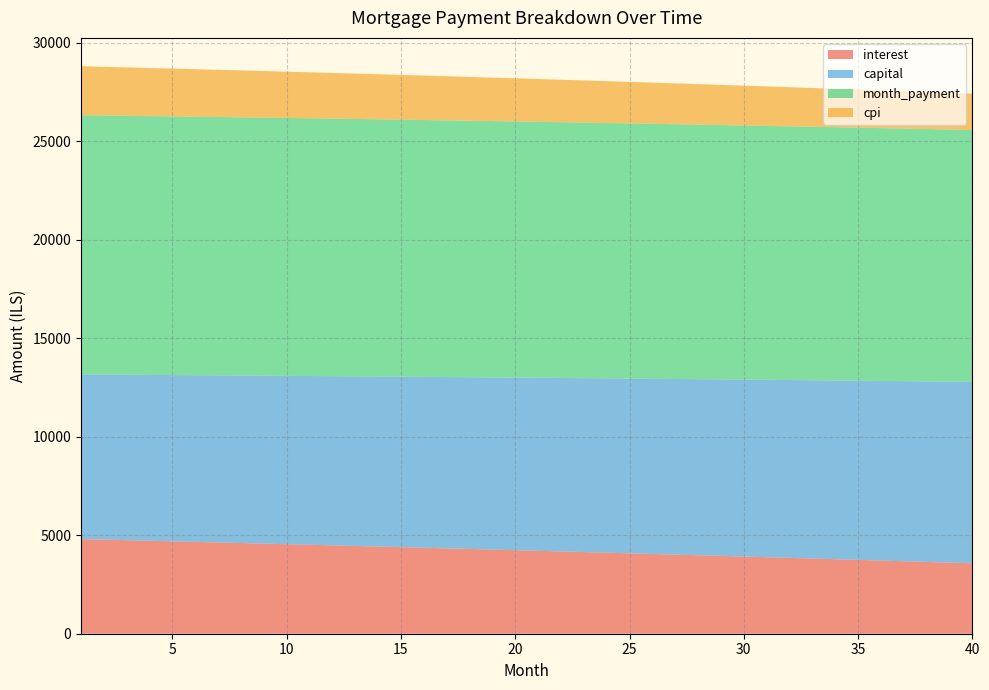

Reading right to left, extract all data points from this chart.

interest: 3574.1	3609.2	3644.1	3678.8	3713.3	3747.6	3781.8	3815.7	3849.4	3883.0	3916.3	3949.5	3982.5	4015.2	4047.8	4080.2	4112.5	4144.5	4176.4	4208.0	4239.5	4270.8	4301.9	4332.8	4363.6	4394.2	4424.6	4454.8	4484.8	4514.7	4544.4	4573.9	4603.2	4632.3	4661.3	4690.1	4718.8	4747.2	4775.5	4803.6
capital: 9208.6	9185.6	9162.7	9139.9	9117.1	9094.4	9071.7	9049.1	9026.5	9004.0	8981.5	8959.1	8936.8	8914.5	8892.3	8870.1	8848.0	8825.9	8803.9	8781.9	8760.0	8738.2	8716.4	8694.7	8673.0	8651.4	8629.8	8608.3	8586.8	8565.4	8544.0	8522.7	8501.5	8480.3	8459.1	8438.0	8417.0	8396.0	8375.1	8354.2
month_payment: 12782.7	12794.8	12806.8	12818.7	12830.4	12842.0	12853.4	12864.7	12875.9	12886.9	12897.8	12908.6	12919.2	12929.7	12940.1	12950.3	12960.4	12970.4	12980.3	12990.0	12999.5	13009.0	13018.3	13027.5	13036.6	13045.5	13054.4	13063.0	13071.6	13080.1	13088.4	13096.6	13104.7	13112.6	13120.4	13128.2	13135.7	13143.2	13150.6	13157.8
cpi: 1841.7	1860.1	1878.4	1896.5	1914.6	1932.6	1950.4	1968.2	1985.8	2003.4	2020.8	2038.2	2055.5	2072.6	2089.7	2106.6	2123.5	2140.3	2157.0	2173.5	2190.0	2206.4	2222.7	2238.9	2255.0	2271.0	2286.9	2302.7	2318.4	2334.1	2349.6	2365.1	2380.4	2395.7	2410.8	2425.9	2440.9	2455.8	2470.6	2485.4